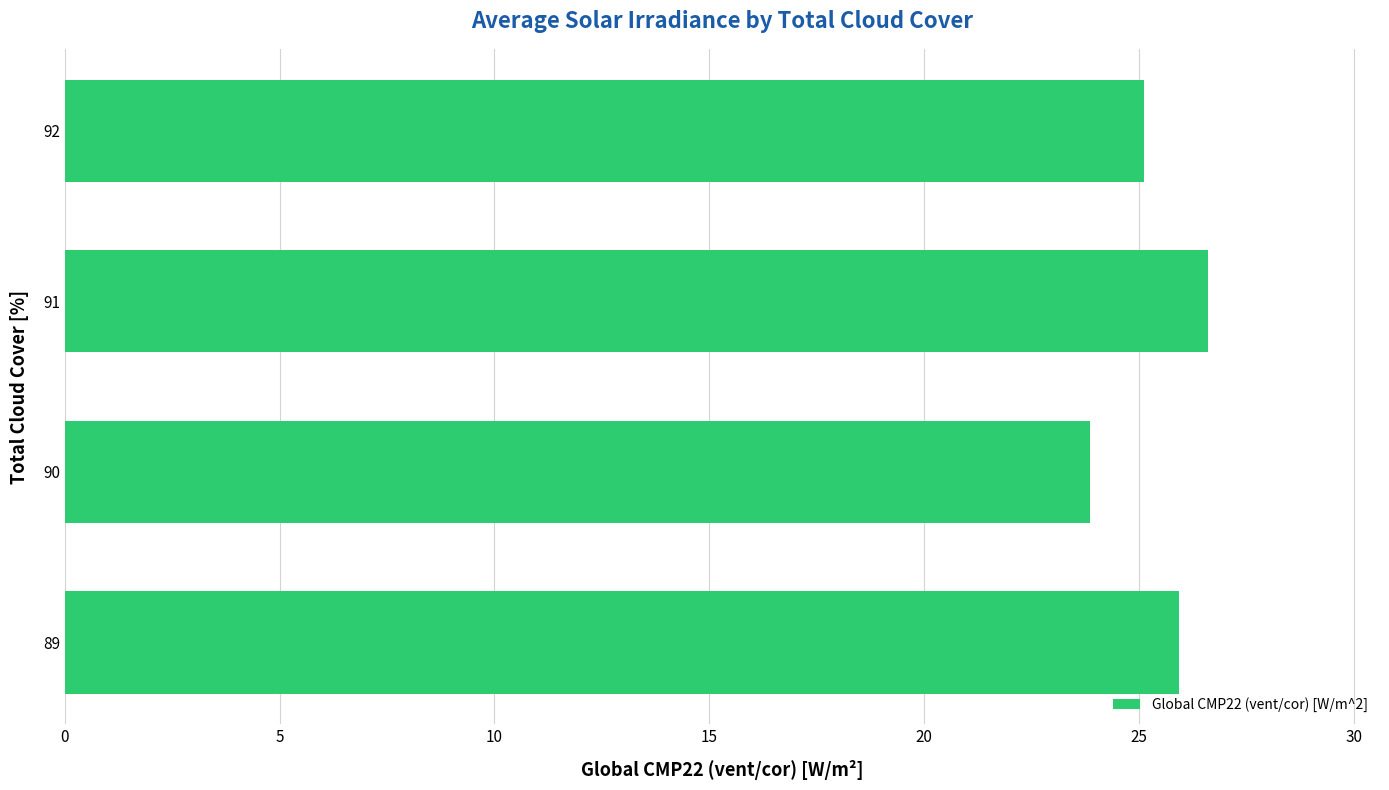

What is the difference between the values at 92 and 90?

1.3